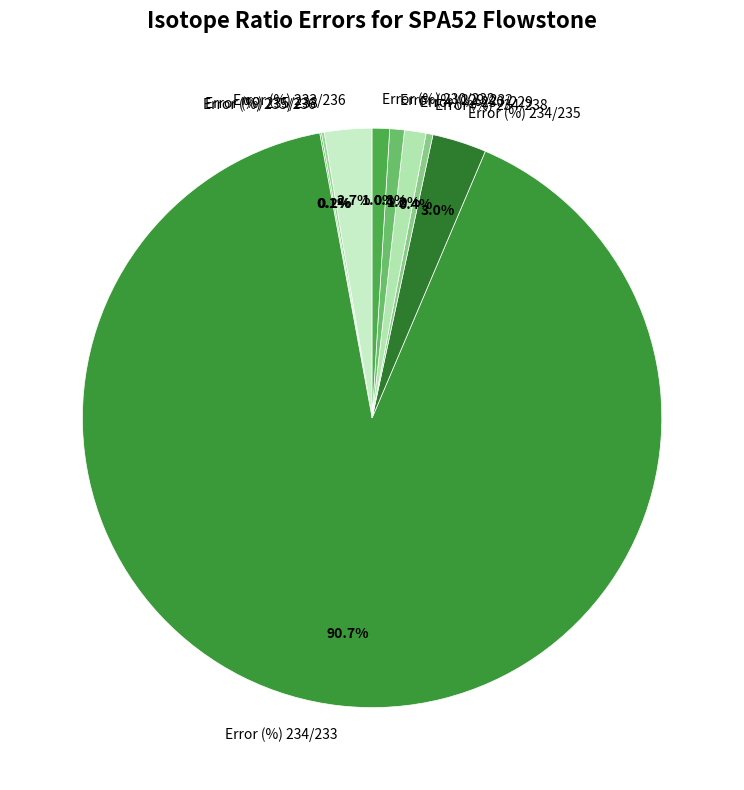

Do Error (%) 230/229 and Error (%) 234/233 together represent more than half of the pie?

Yes